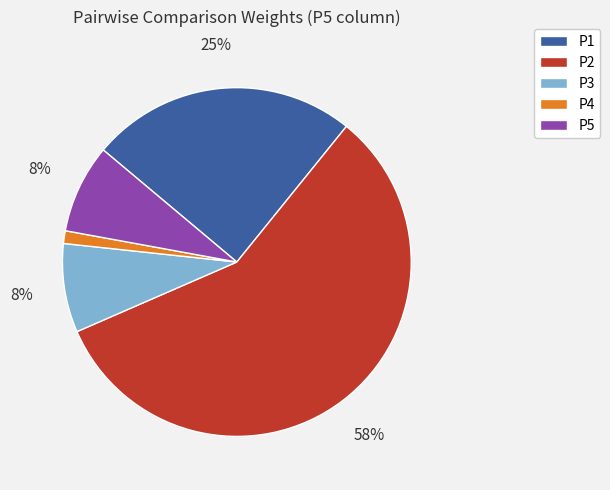

Is it true that P2 is 71% of the pie?

False